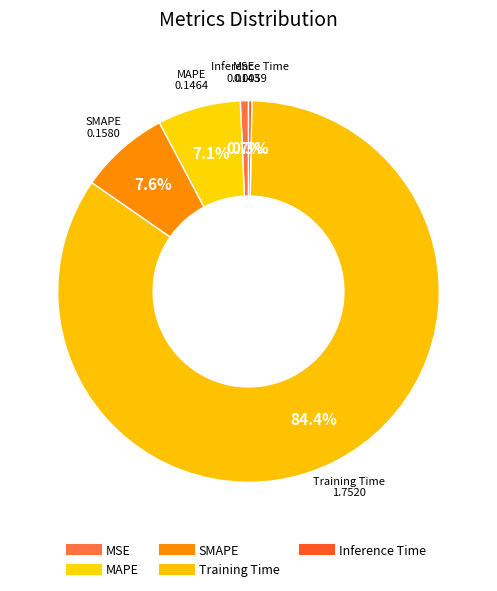

What is the total percentage of MSE and MAPE?

7.7%